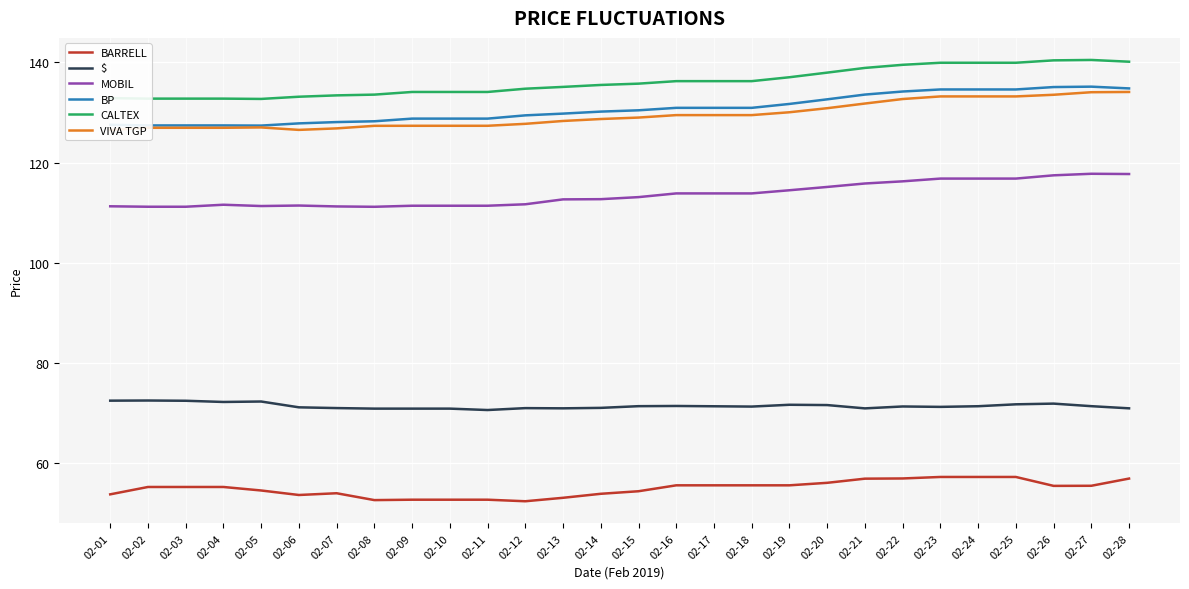

What is the average value of the MOBIL series?

113.6